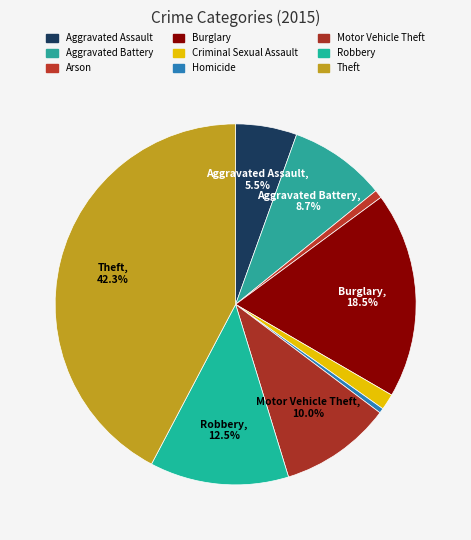

How many slices are in this pie chart?

9